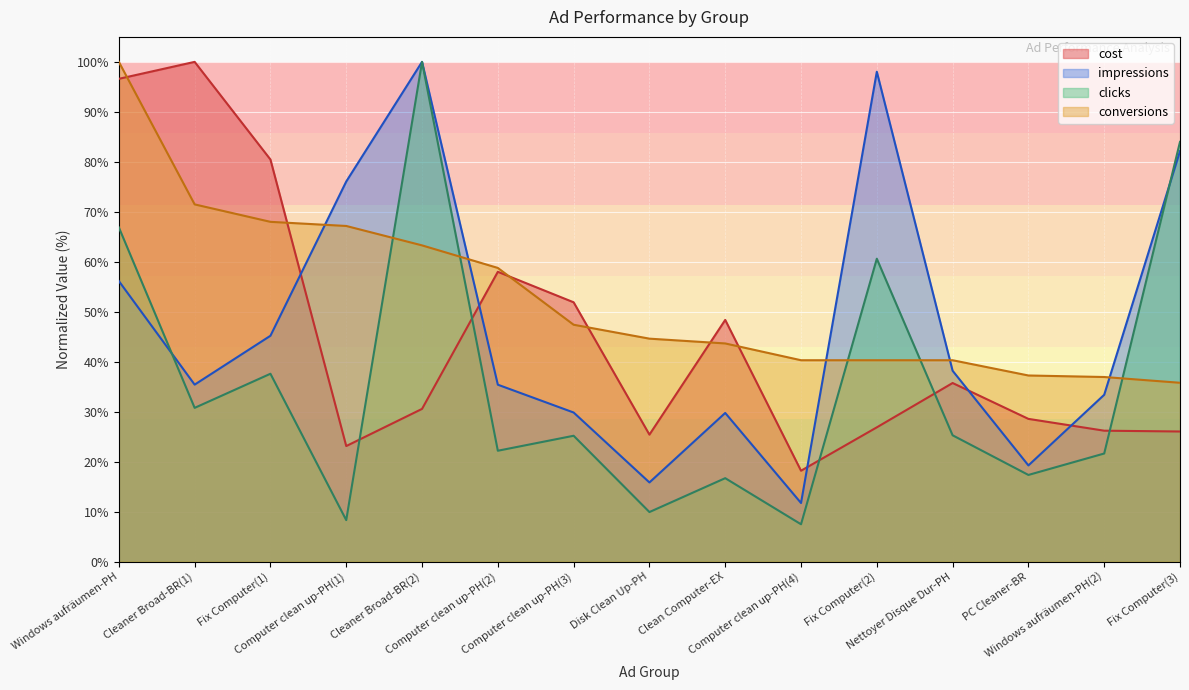

The clicks series shows 8.3 at Computer clean up-PH(1). True or false?

True